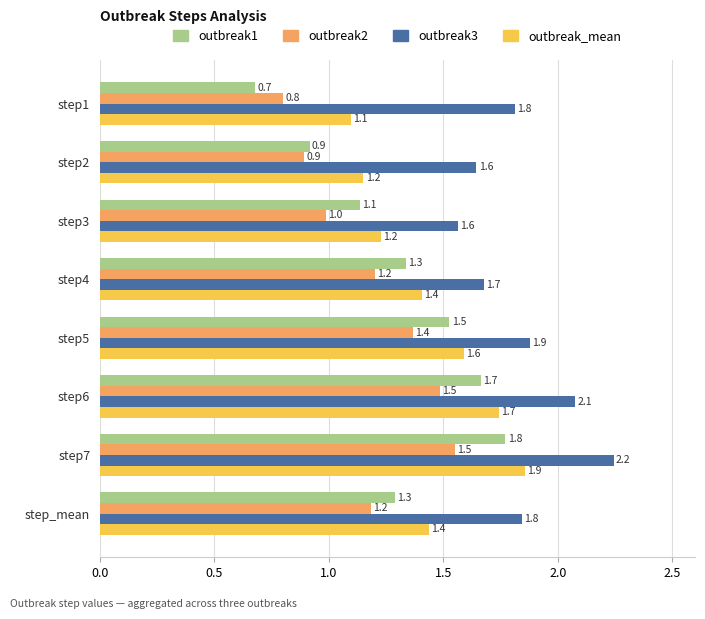

Which series has the largest total across all categories?

outbreak3